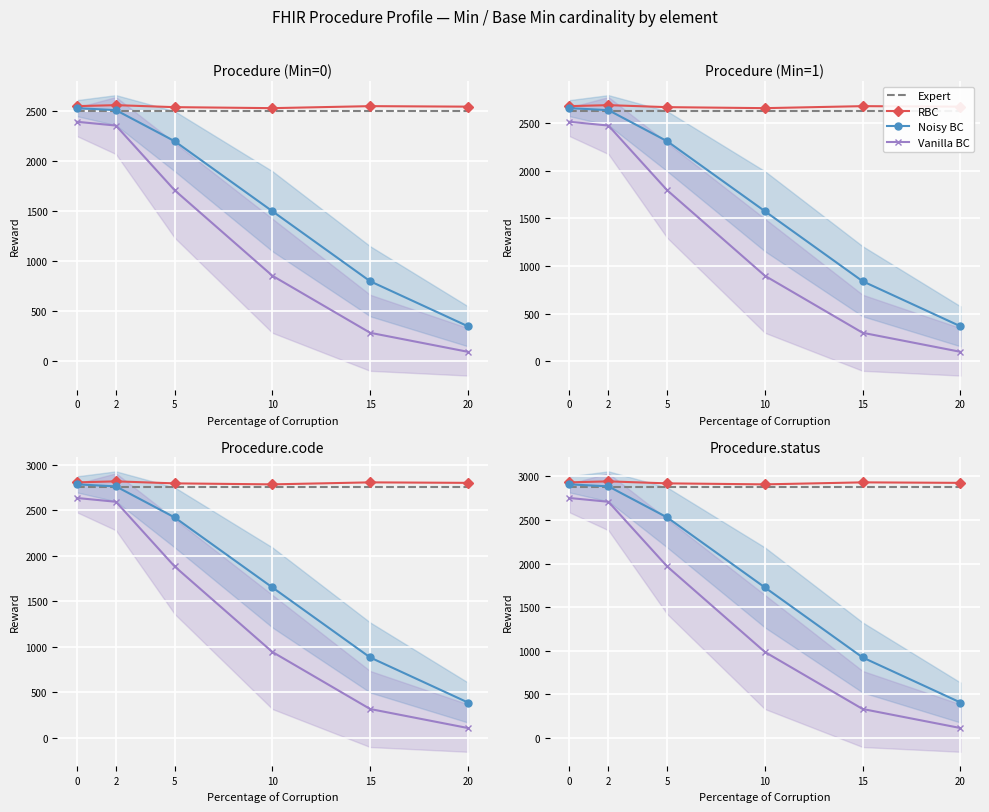

True or false: Noisy BC has more than 0 interior local peaks.

False